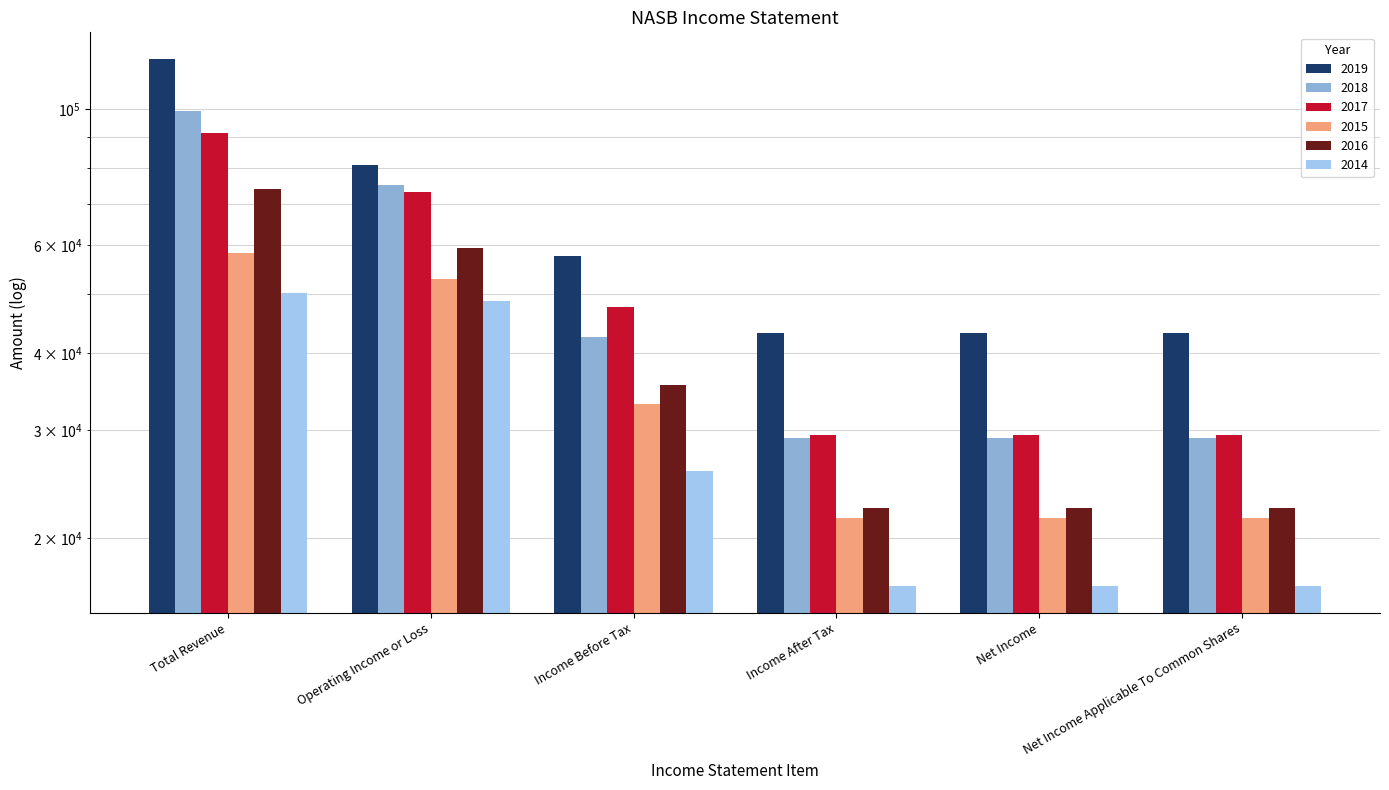

What are all the series names shown in the legend?

2019, 2018, 2017, 2015, 2016, 2014